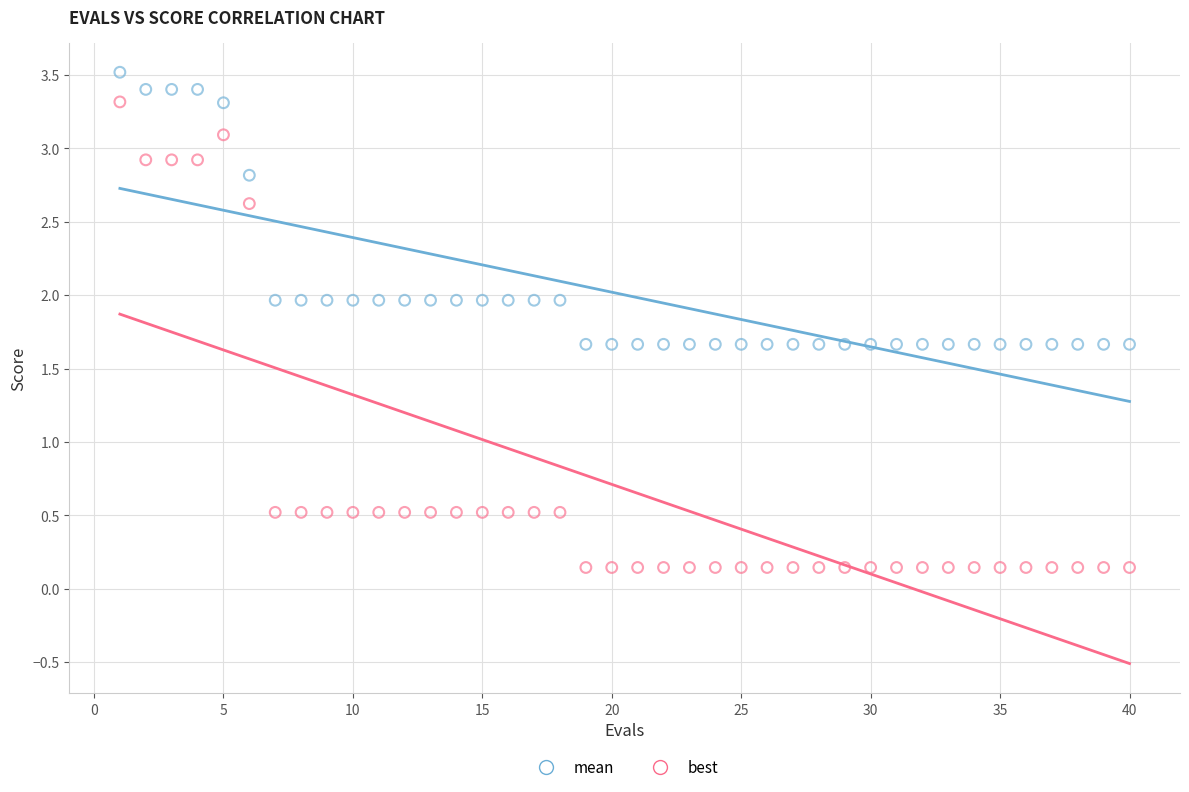

What are all the series names shown in the legend?

mean, best